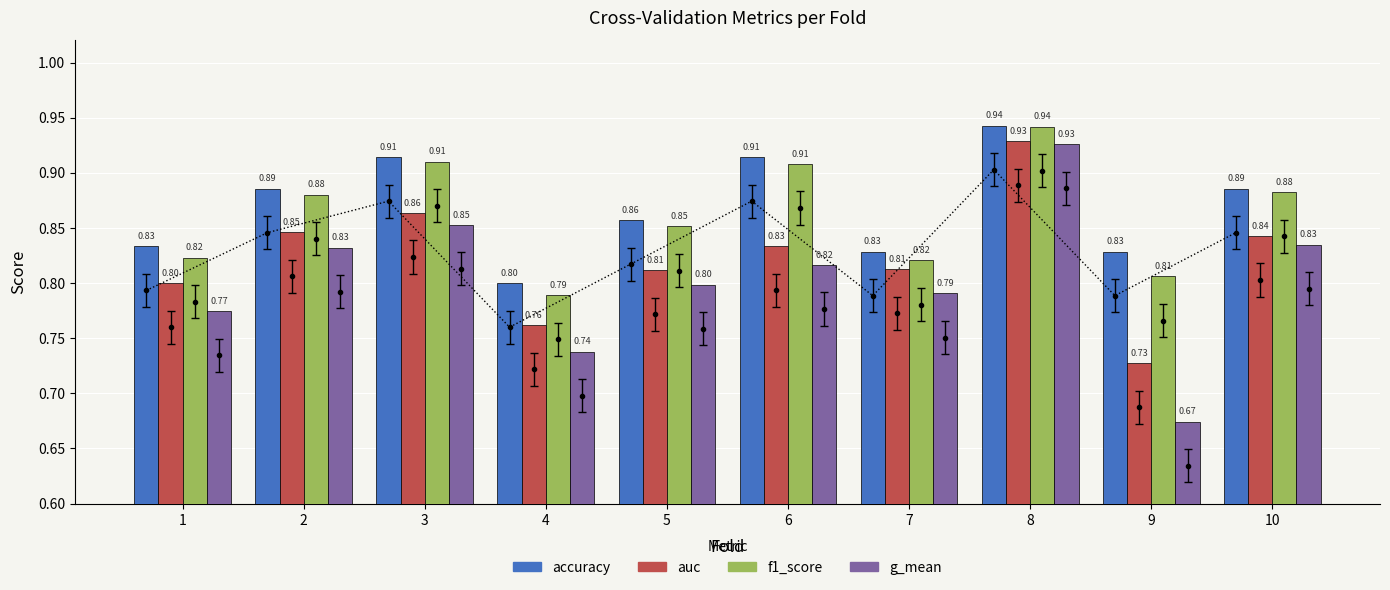

How many data points does each series have?

10